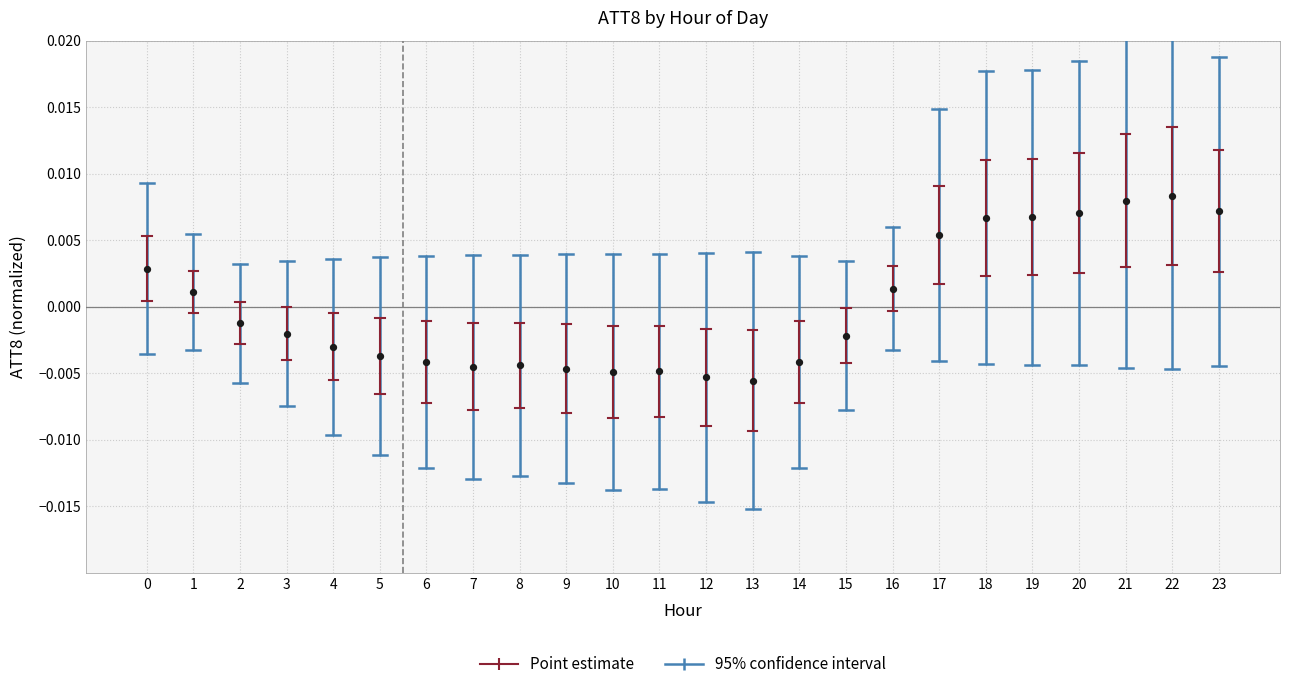

How many points are shown in the scatter plot?

24